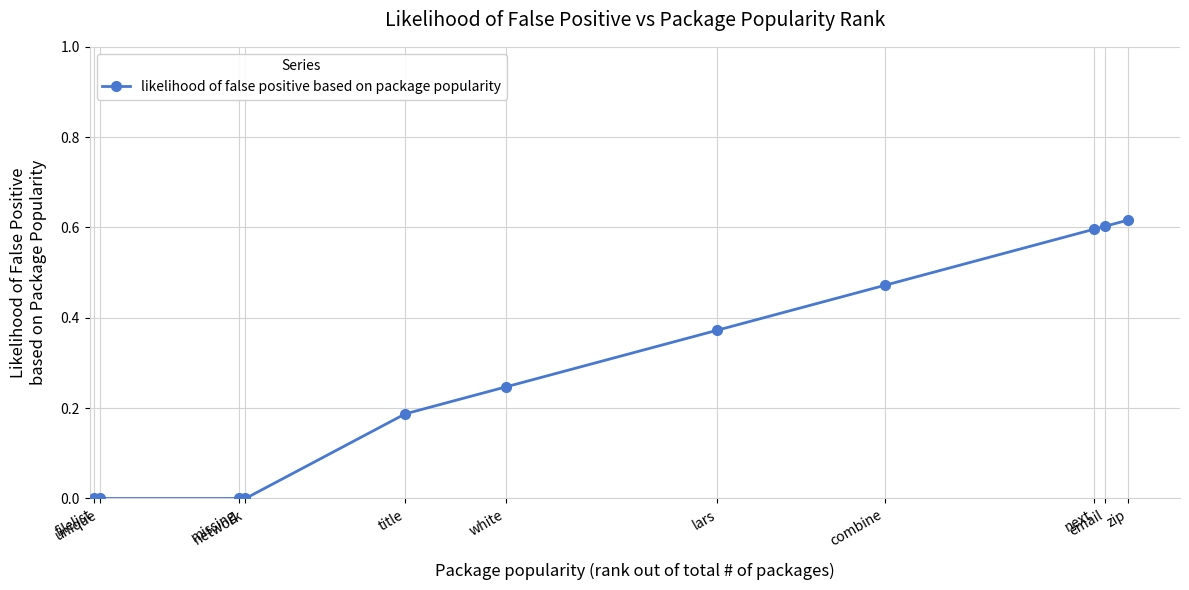

True or false: the data has more than 2 interior local peaks.

False